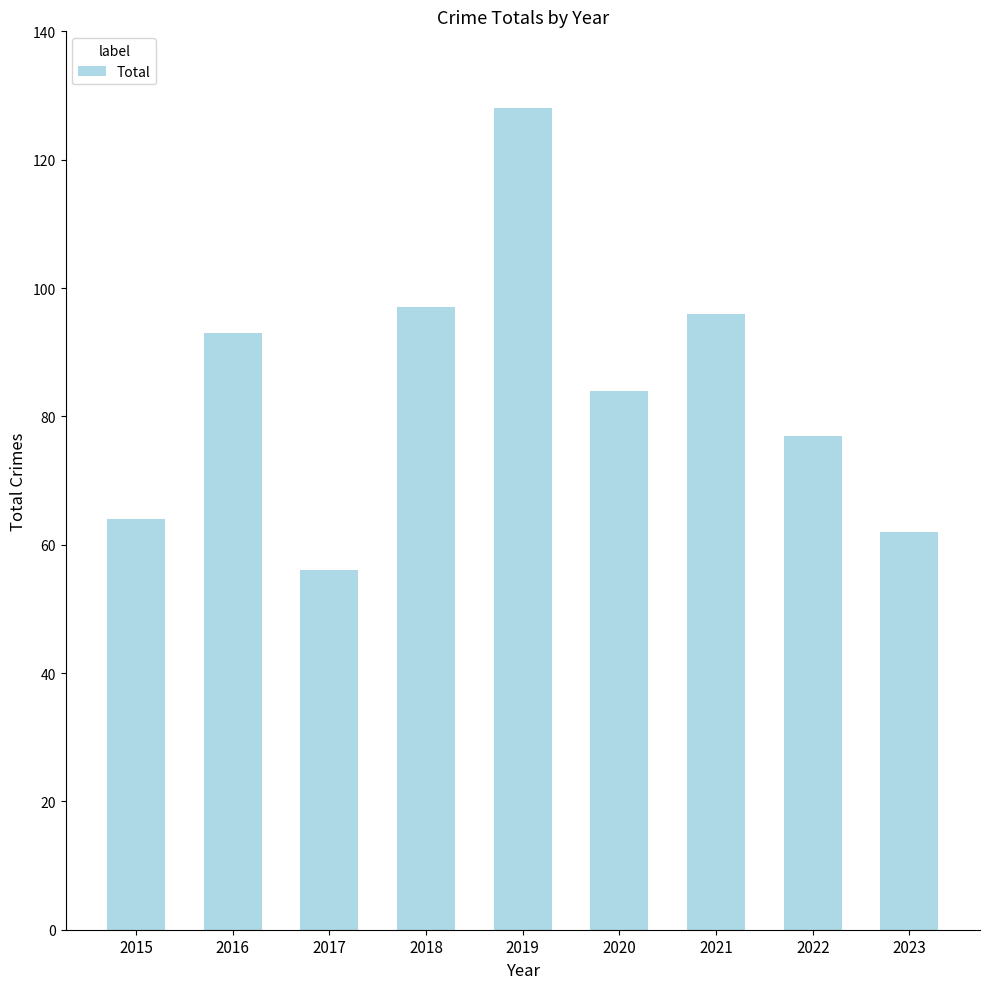

What is the maximum value shown in the chart?

128